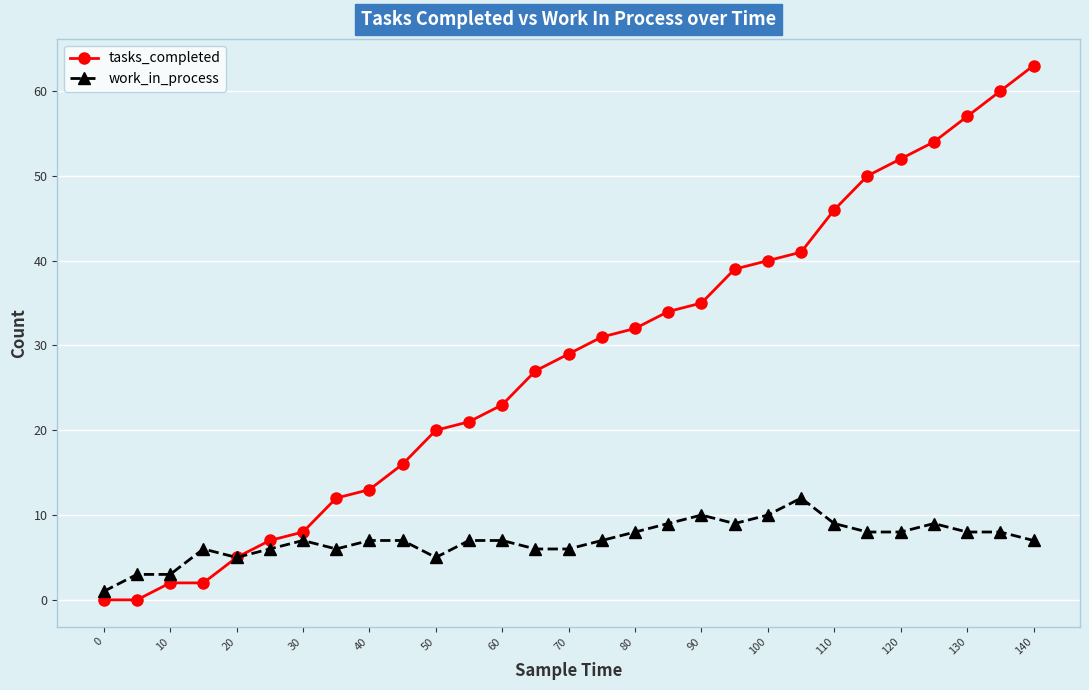

Which series has the largest total across all categories?

tasks_completed